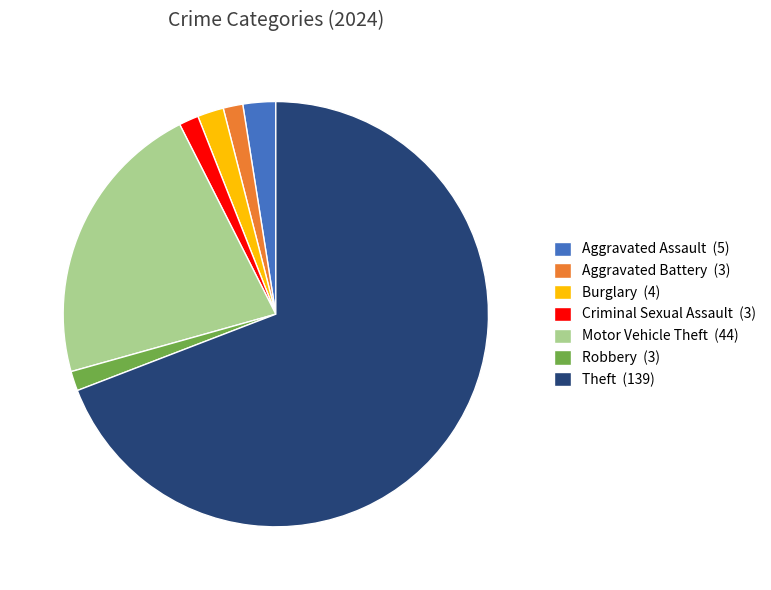

Does Theft account for over 50% of the chart?

Yes